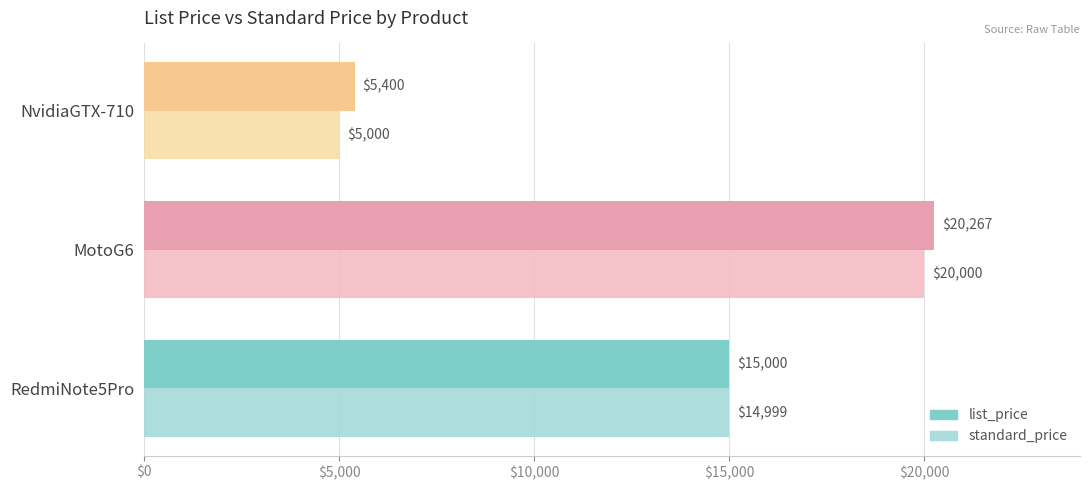

How many series are shown in this chart?

2